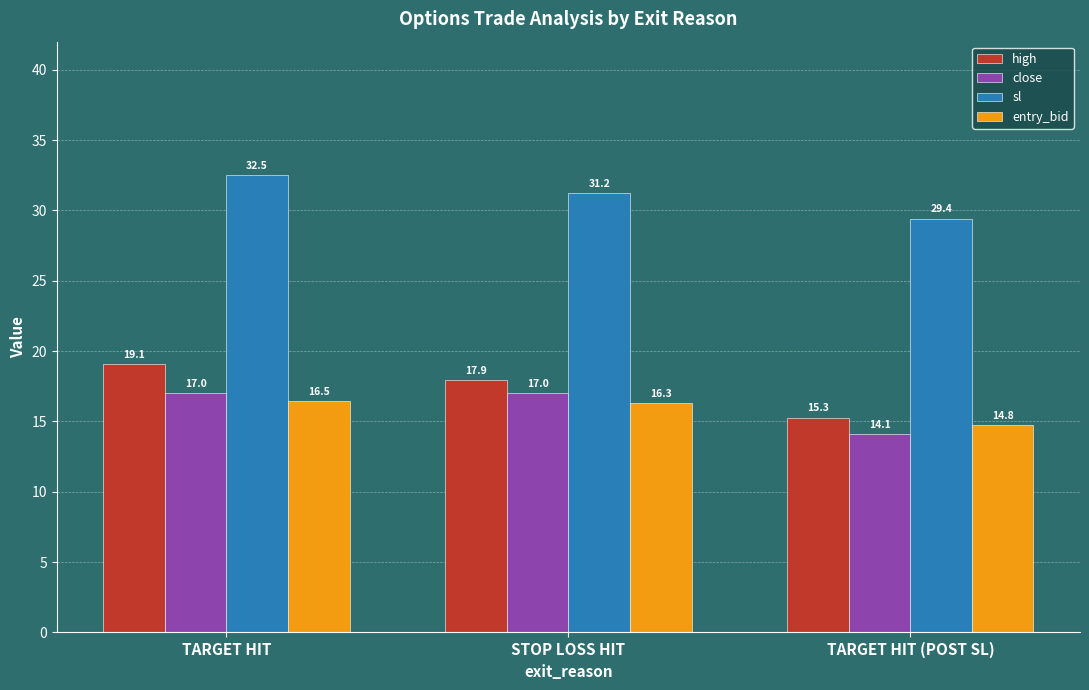

What is the spread (max minus min) of values at TARGET HIT (POST SL)?

15.3